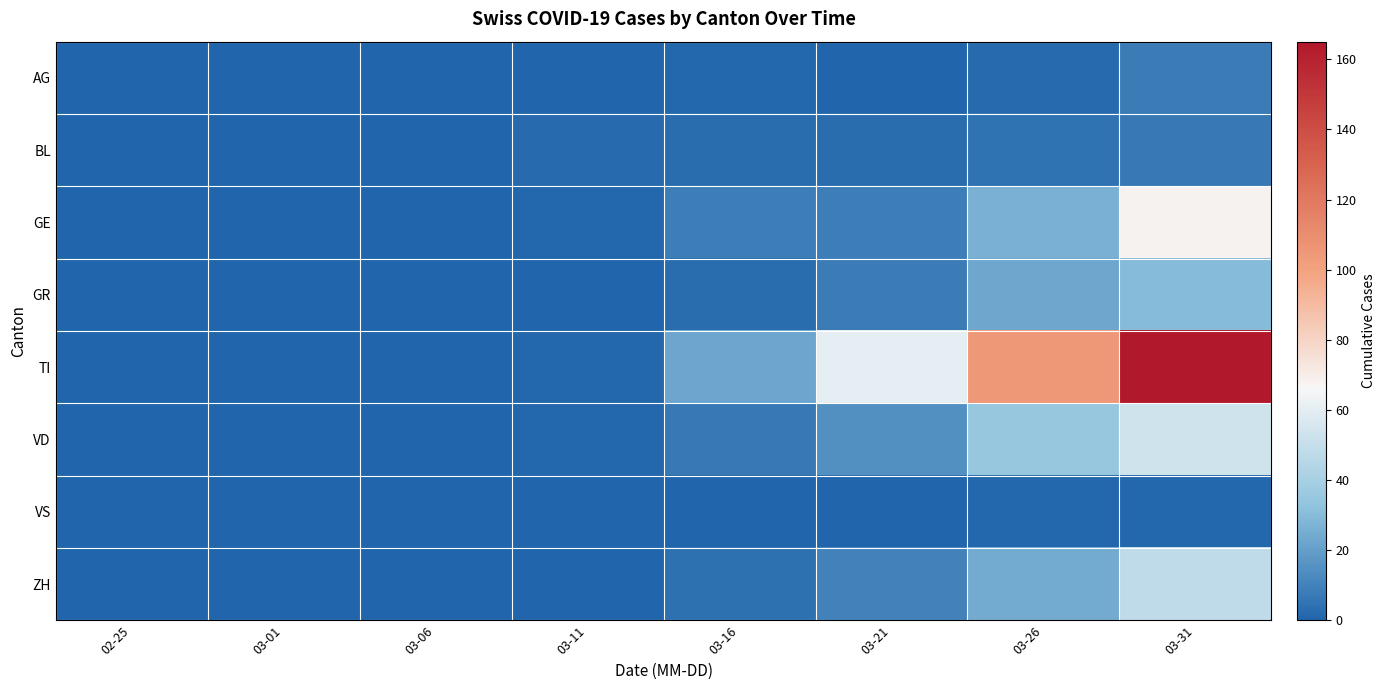

Between 03-01 and 03-21, which is larger?

03-01